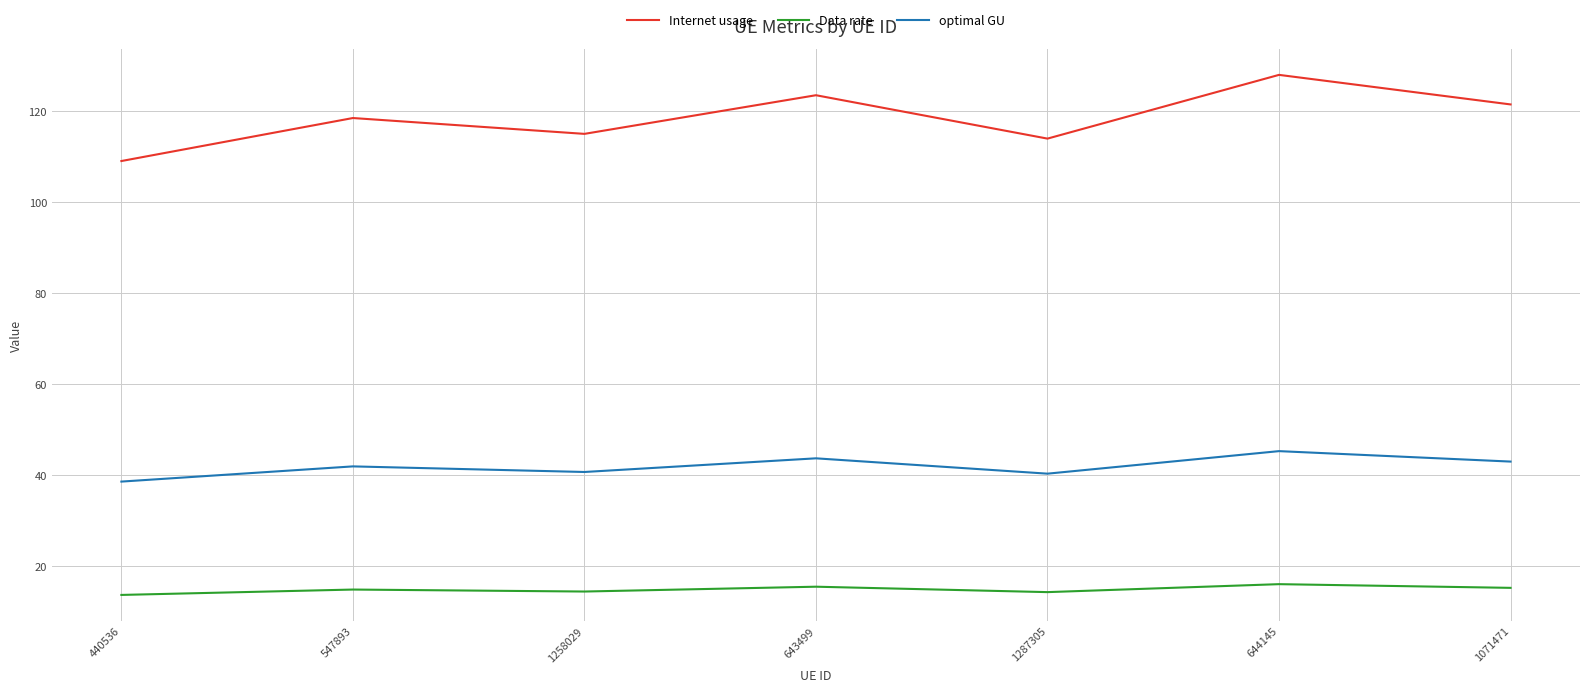

What is the maximum value for Data rate?

16.0